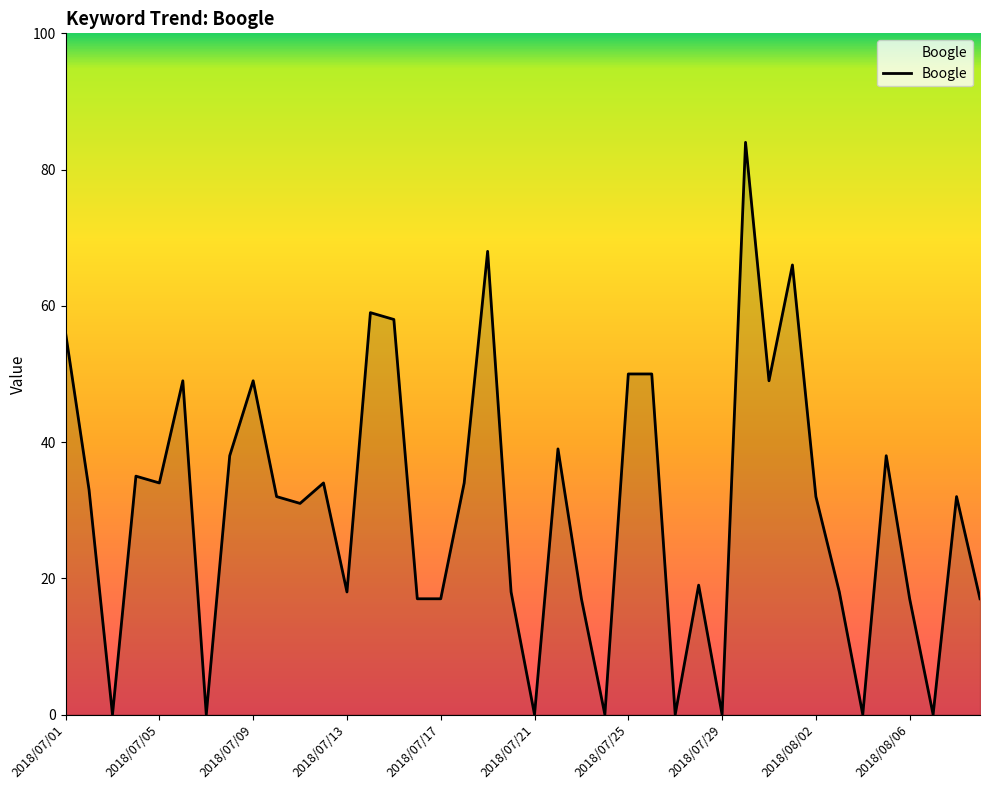

What is the greatest value displayed?

84